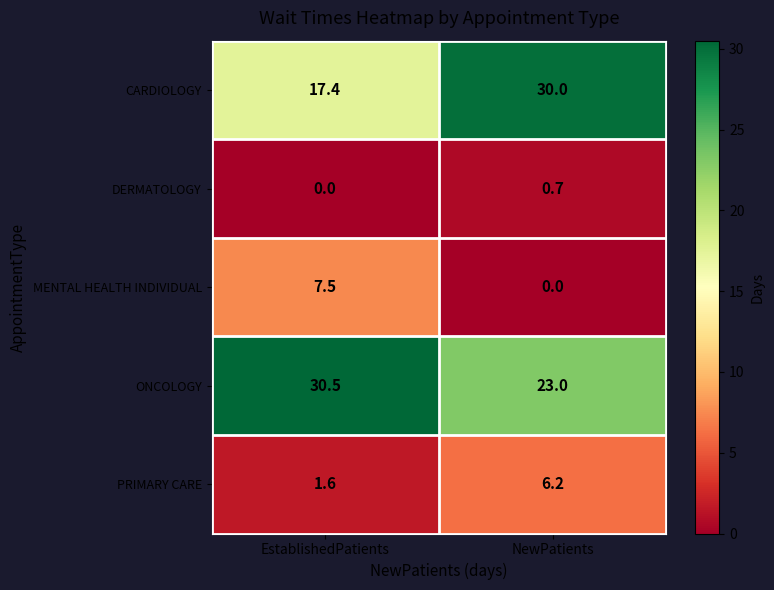

Which series has the largest range (max minus min)?

CARDIOLOGY